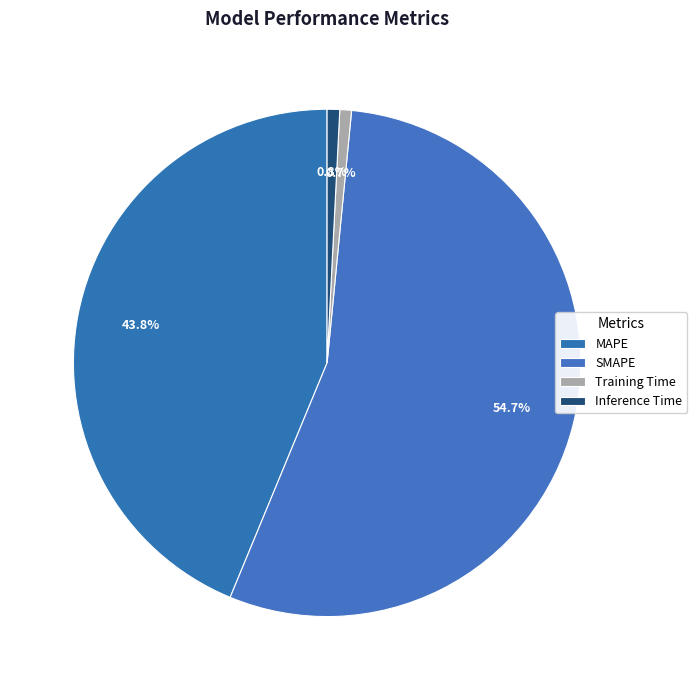

How many segments does this pie chart have?

4